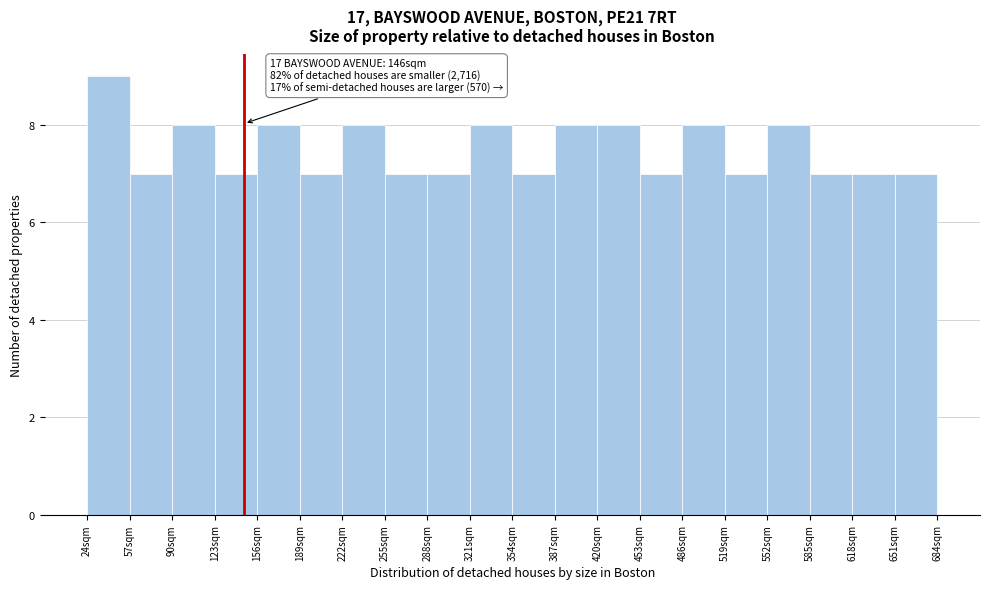

Which range on the x-axis has the tallest bar?

24 to 57